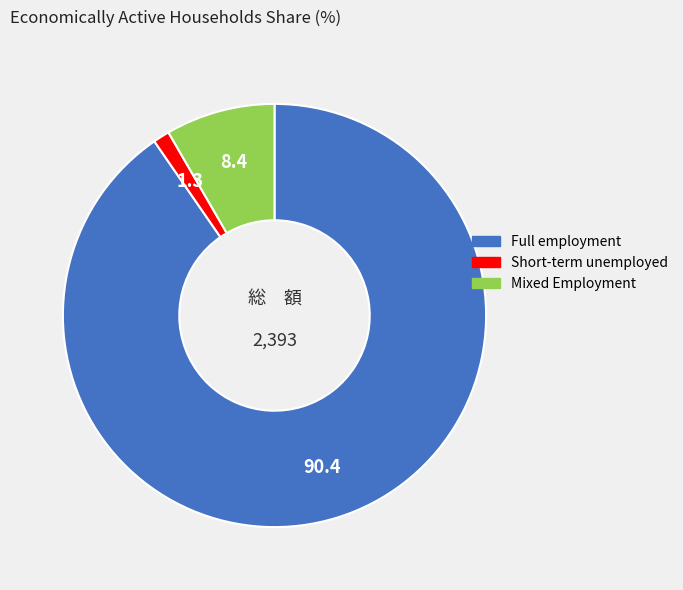

The Full employment slice represents 90% of the pie. True or false?

True